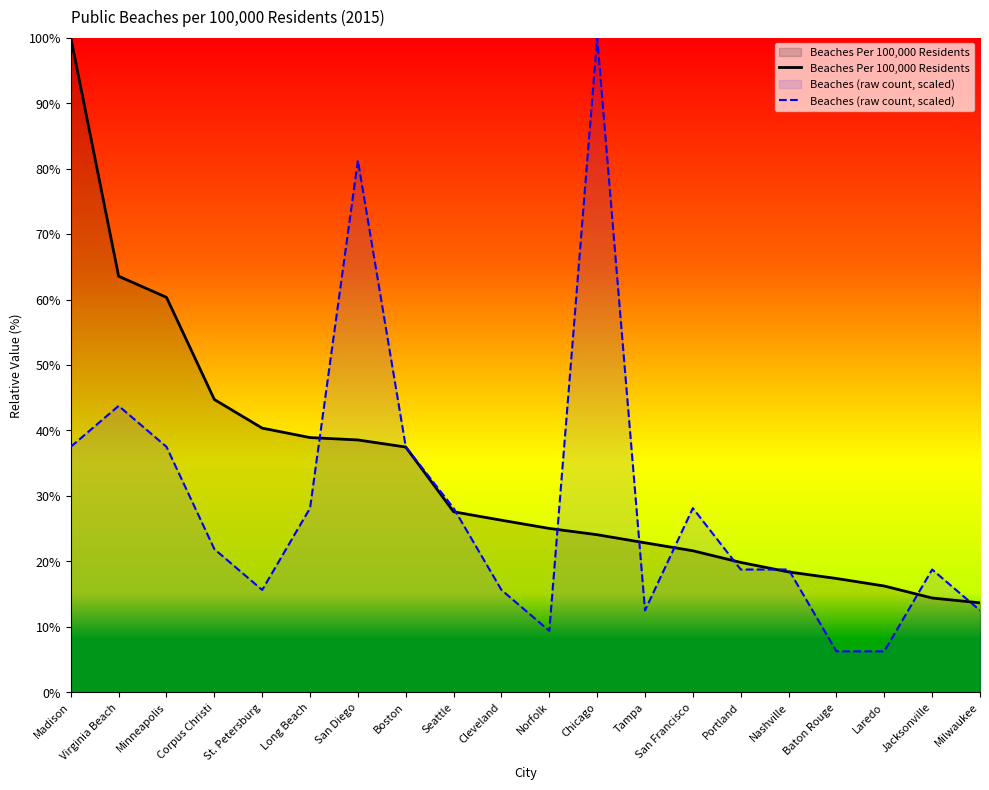

How many data points does each series have?

20